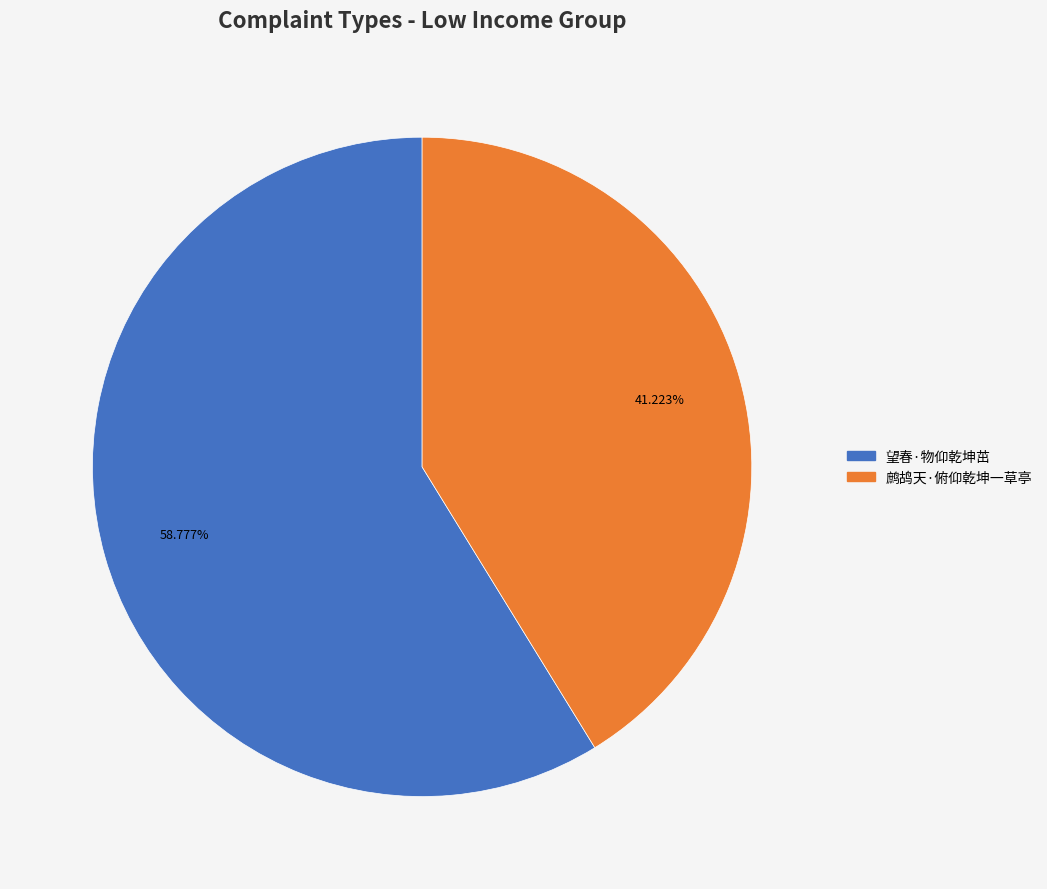

Count the number of slices in the pie.

2